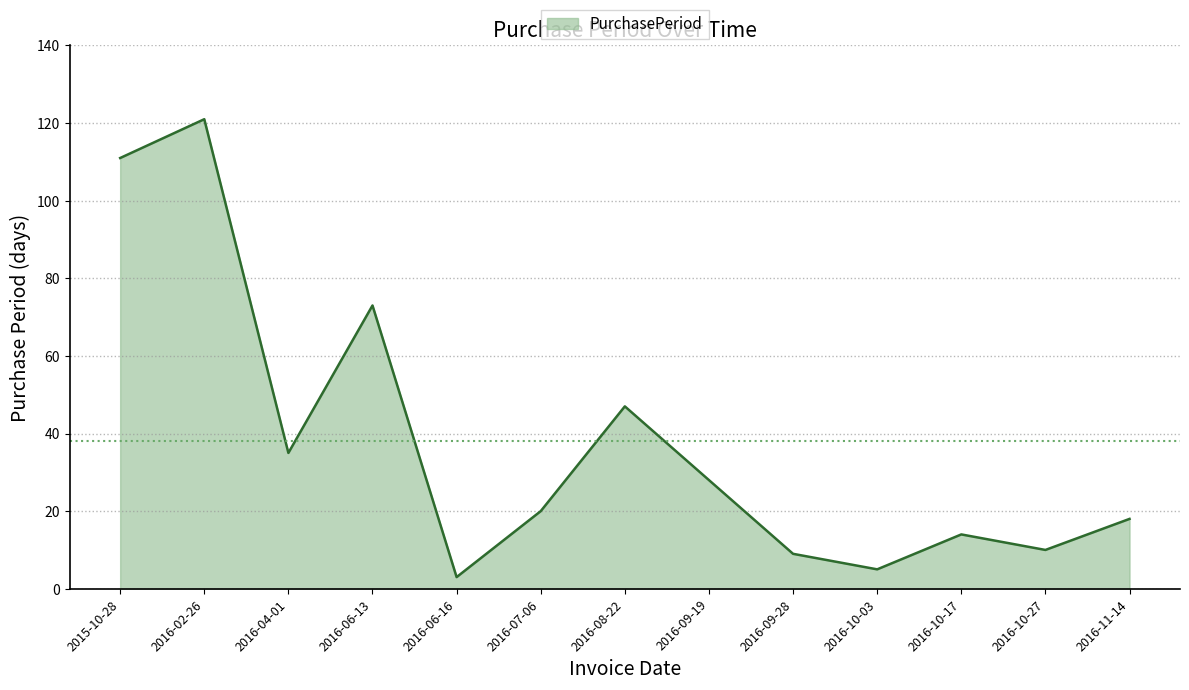

Read the value at 2016-08-22, to the nearest 10.

50